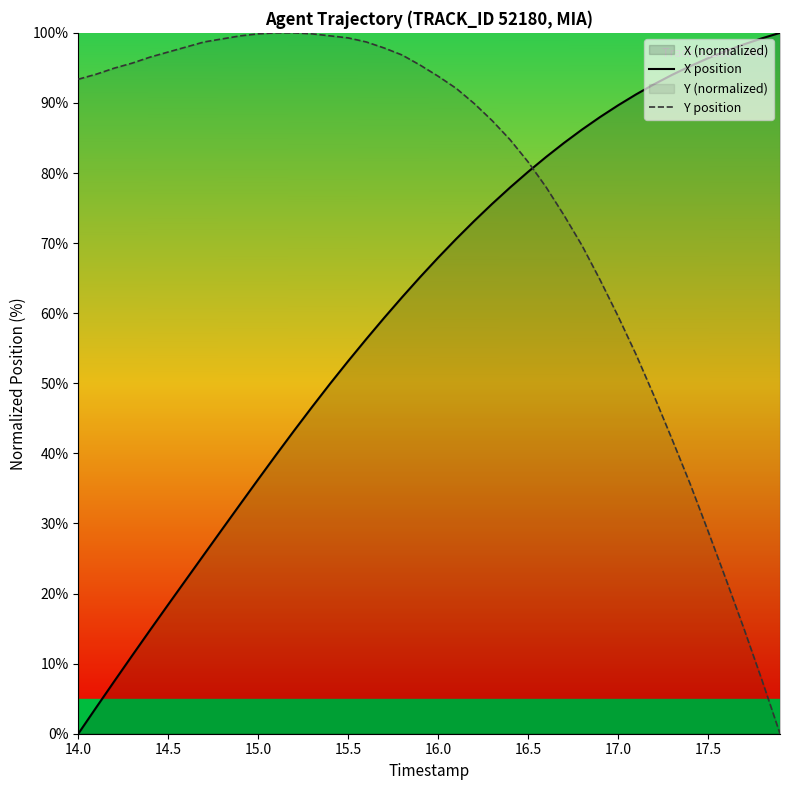

Rank the series by their maximum value, from highest to lowest.

X position, Y position